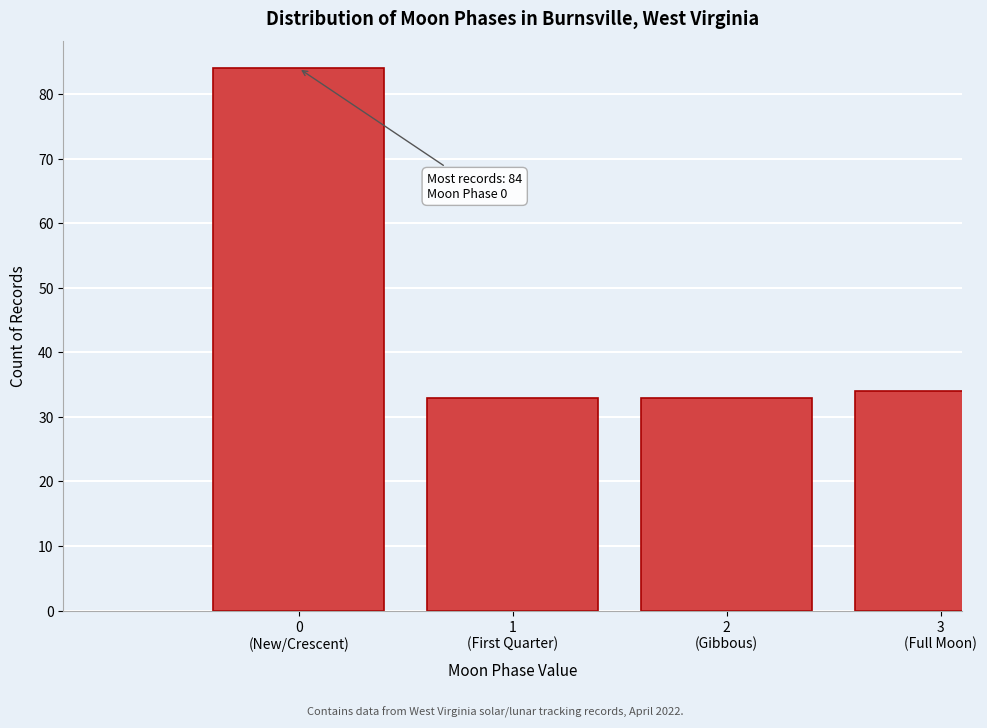

Reading left to right, list all the values displayed in this chart.

84	33	33	34